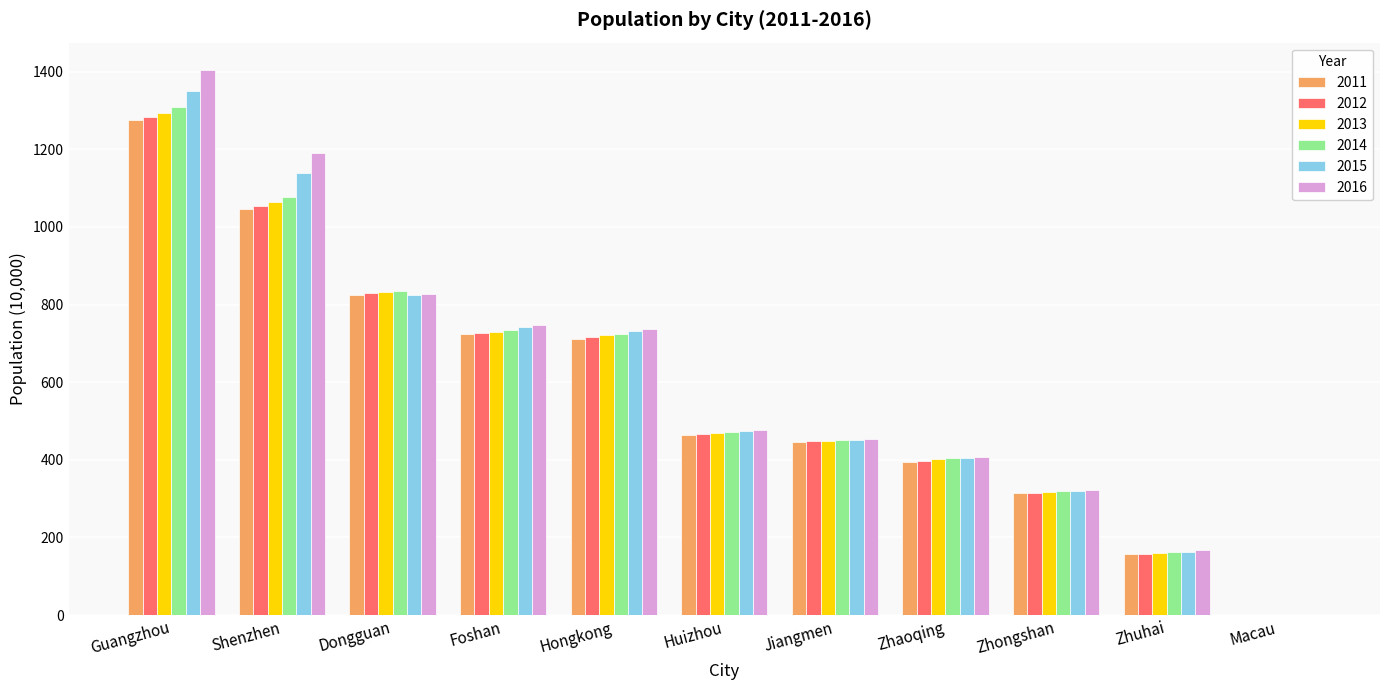

What is the sum of the 2016 values at Shenzhen and Zhuhai?

1358.4